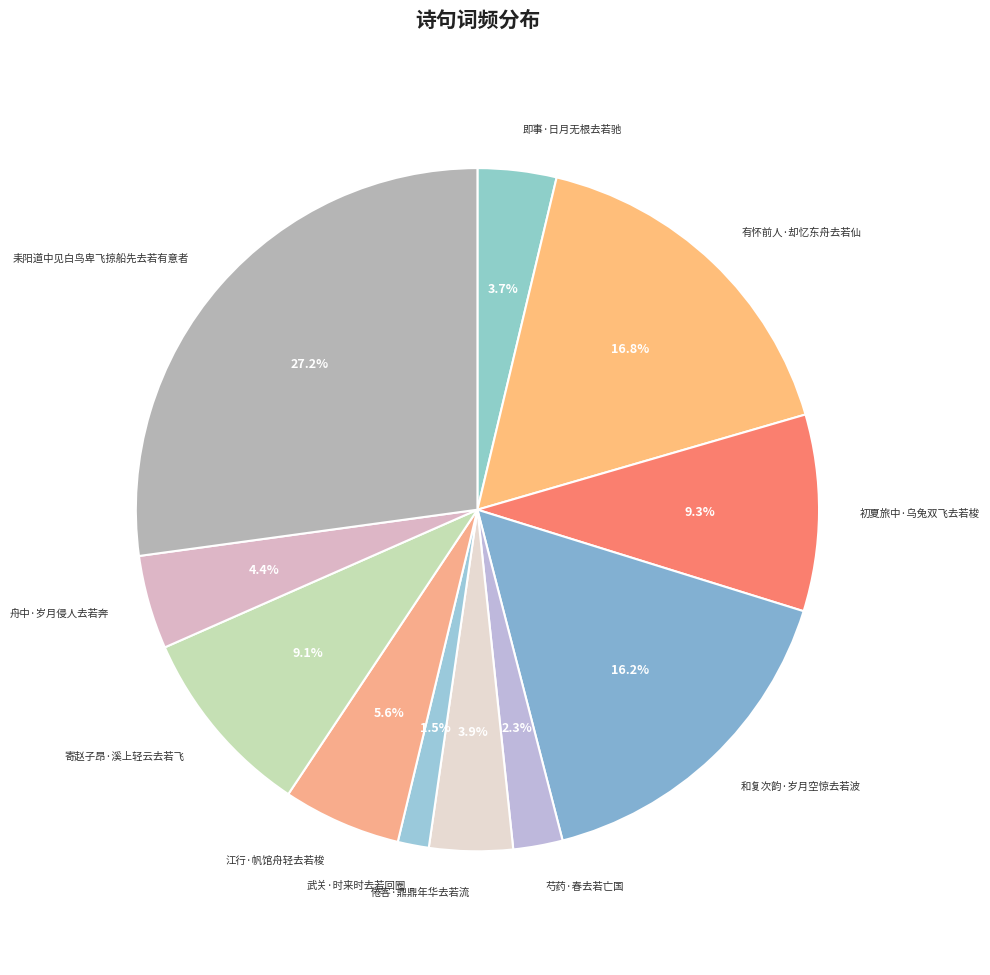

To the nearest percent, what portion does 耒阳道中见白鸟卑飞掠船先去若有意者 represent?

27%